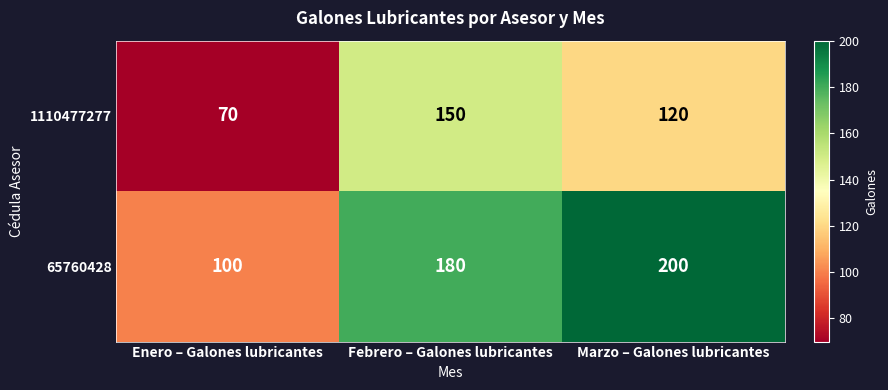

List the series in order of their overall mean, lowest first.

1110477277, 65760428